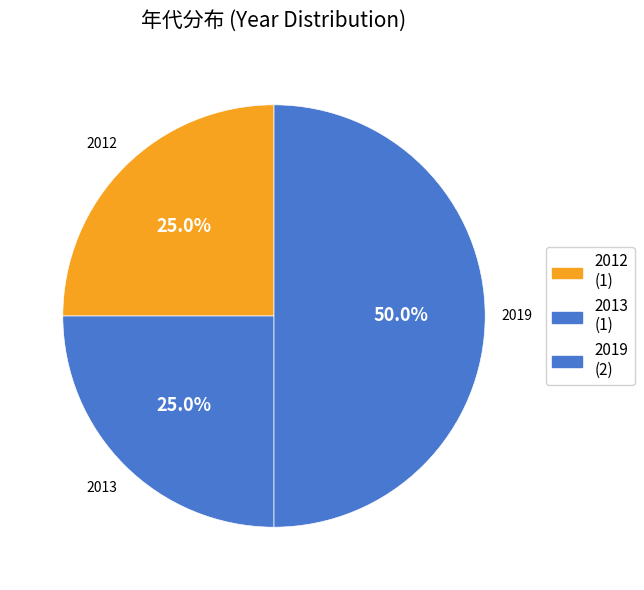

Does 2012 account for over 50% of the chart?

No